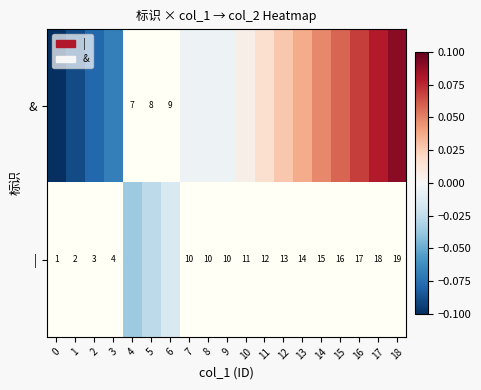

Rank the categories by | value from lowest to highest.

0, 1, 2, 3, 4, 5, 6, 7, 8, 9, 10, 11, 12, 13, 14, 15, 16, 17, 18